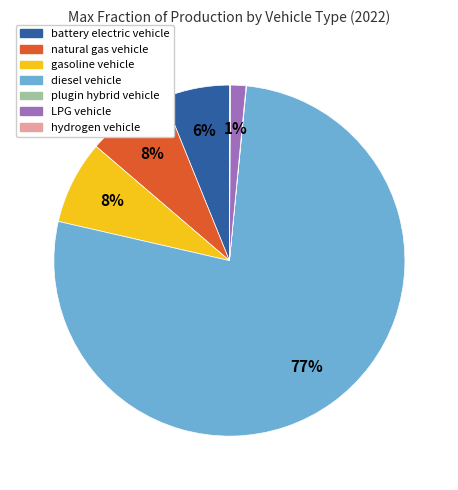

Does any single category account for the majority?

Yes